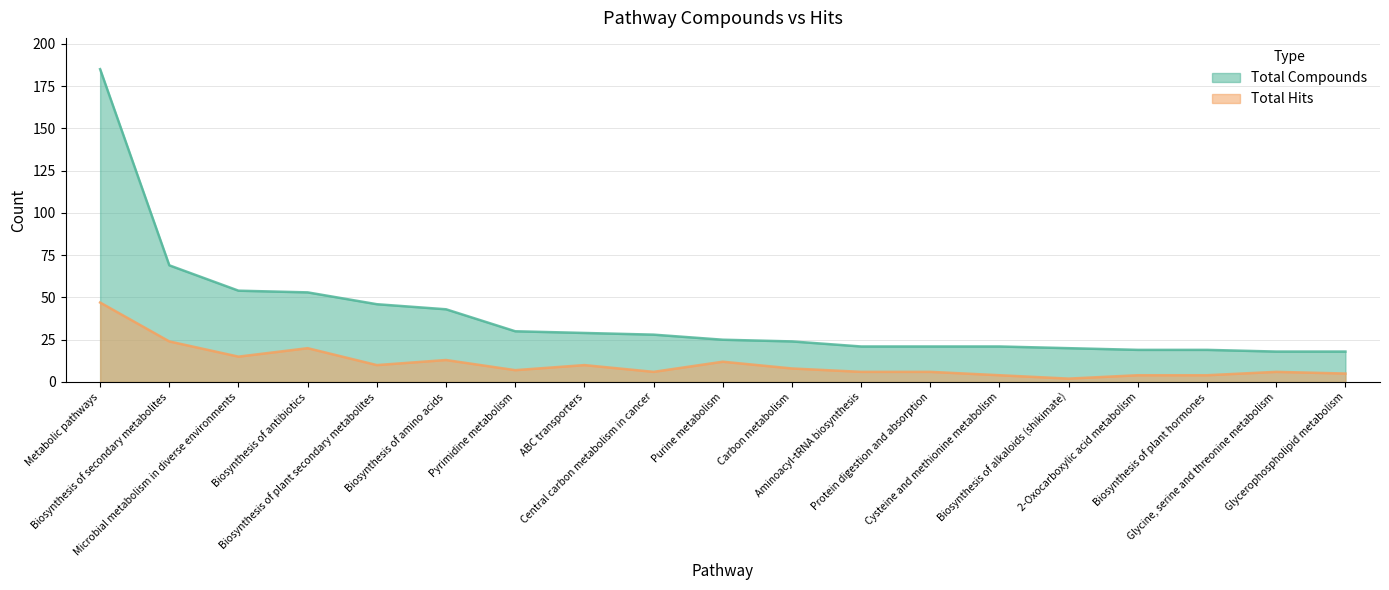

How many data points in Total Compounds are less than 25?

9